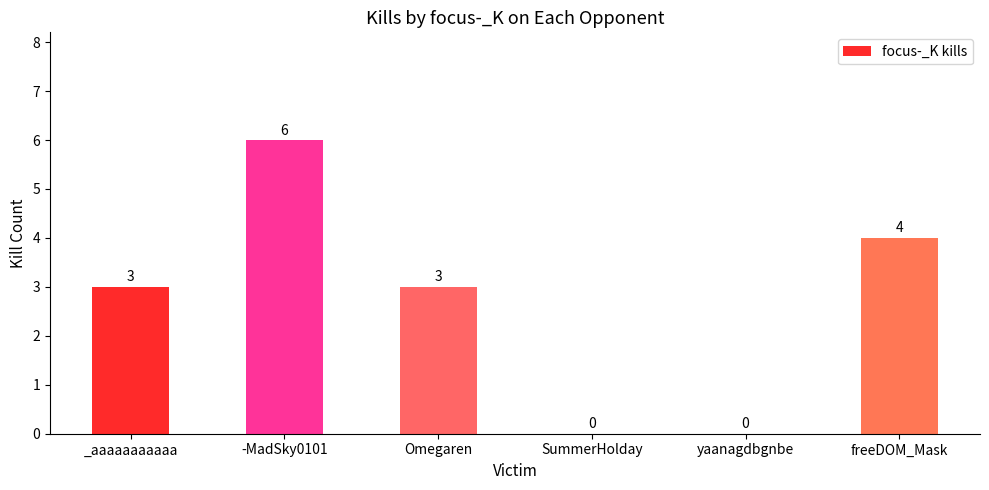

Reading right to left, list all the values displayed in this chart.

4	0	0	3	6	3